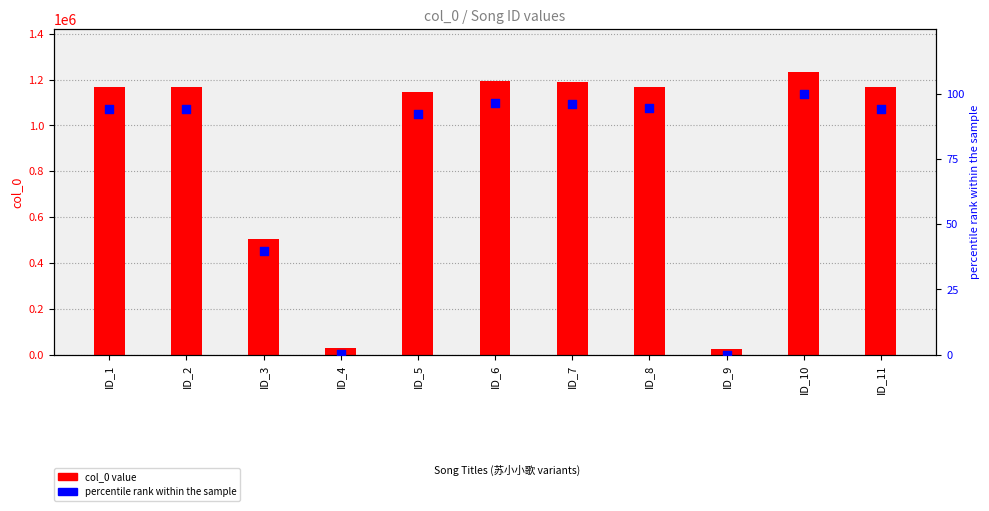

Which series reaches the maximum Y coordinate?

col_0